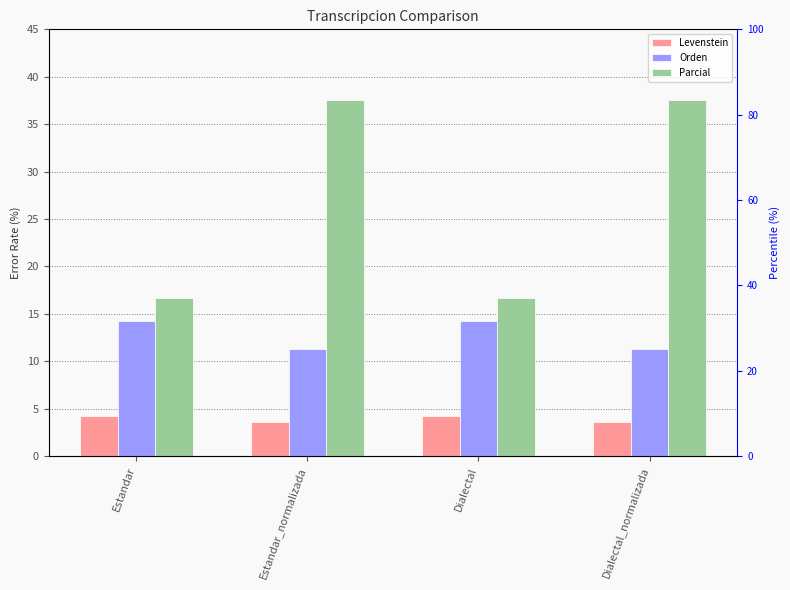

How many bars are there in each group?

3